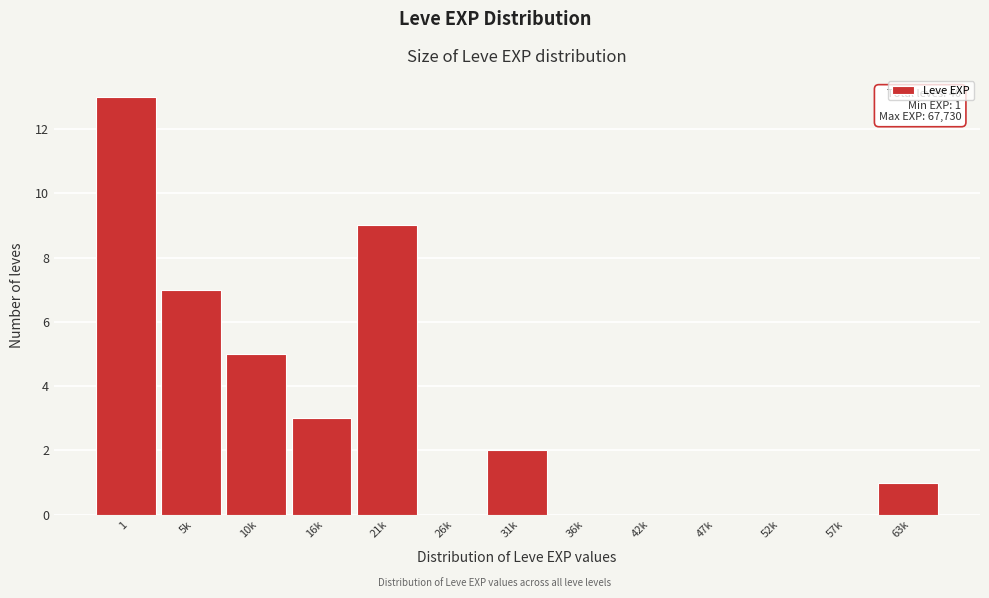

Reading left to right, extract all data points from this chart.

1=13	5k=7	10k=5	16k=3	21k=9	26k=0	31k=2	36k=0	42k=0	47k=0	52k=0	57k=0	63k=1